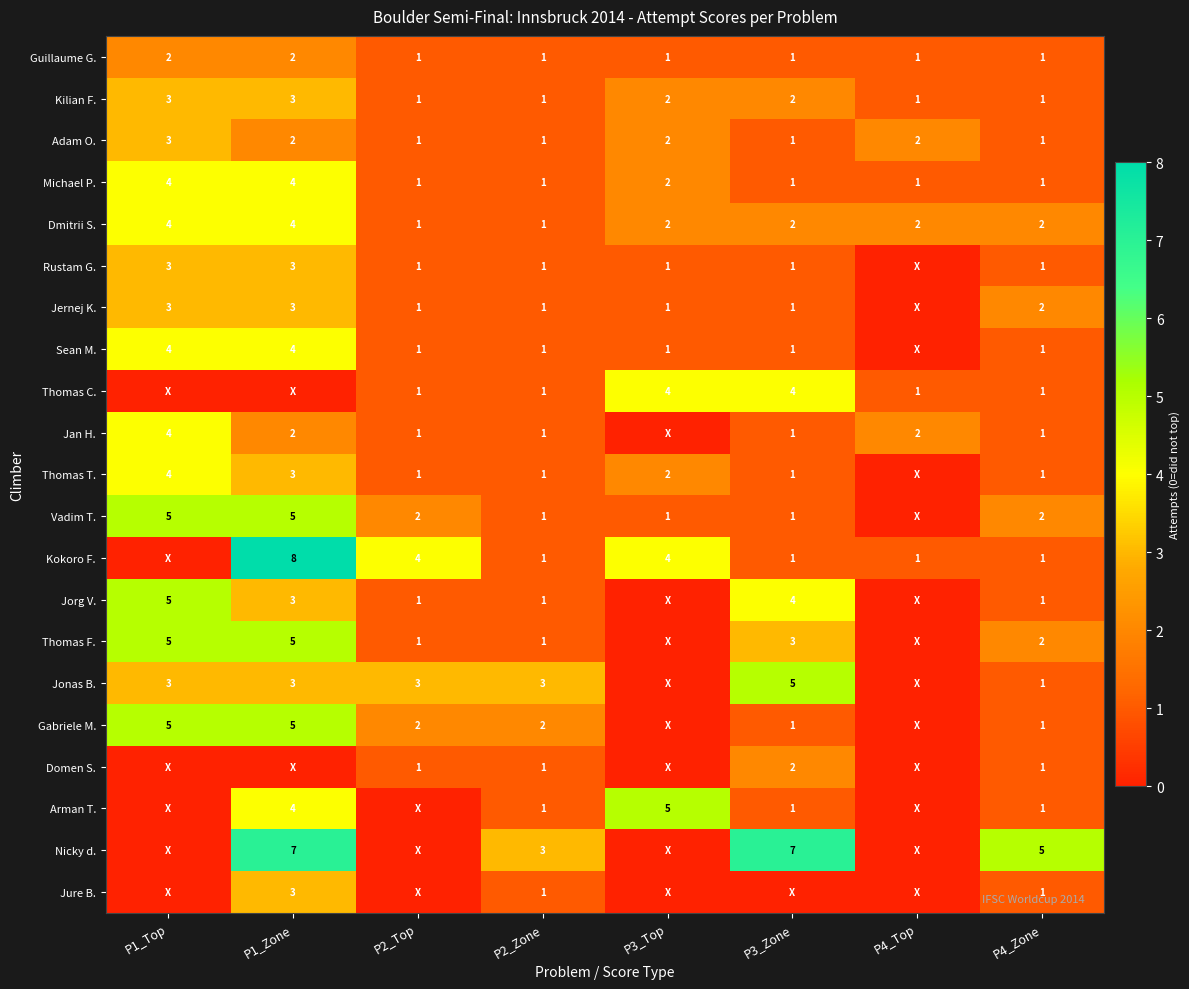

True or false: Thomas T. has a value of 1 at P2_Top.

True